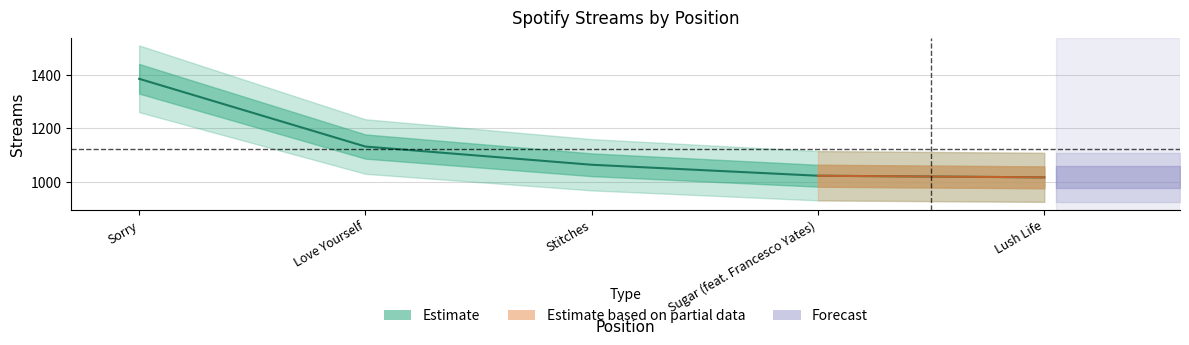

Is it true that the value at Love Yourself is 1132?

True